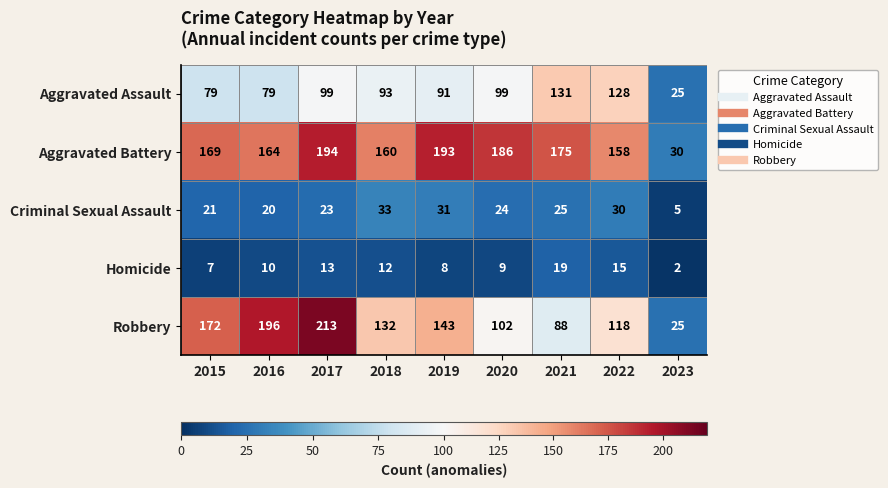

What is the maximum value shown in the chart?

213